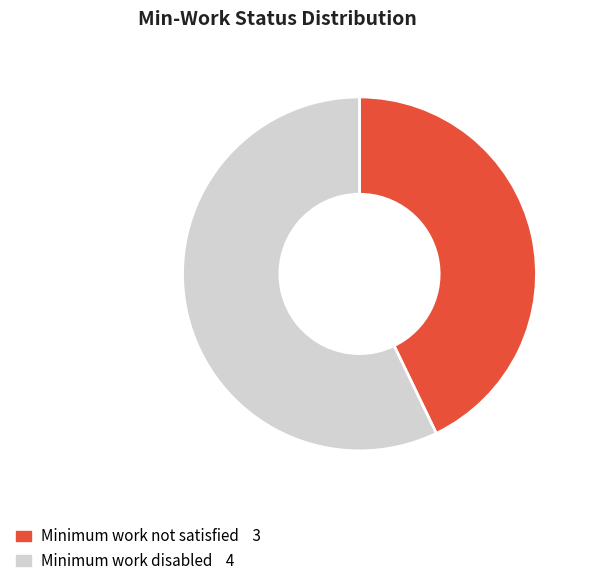

Which has a higher value, Minimum work disabled or Minimum work not satisfied?

Minimum work disabled